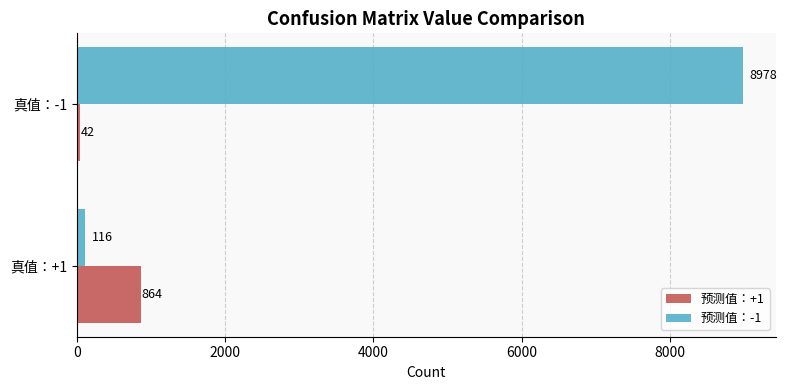

What is the average value of the 预测值：-1 series?

4547